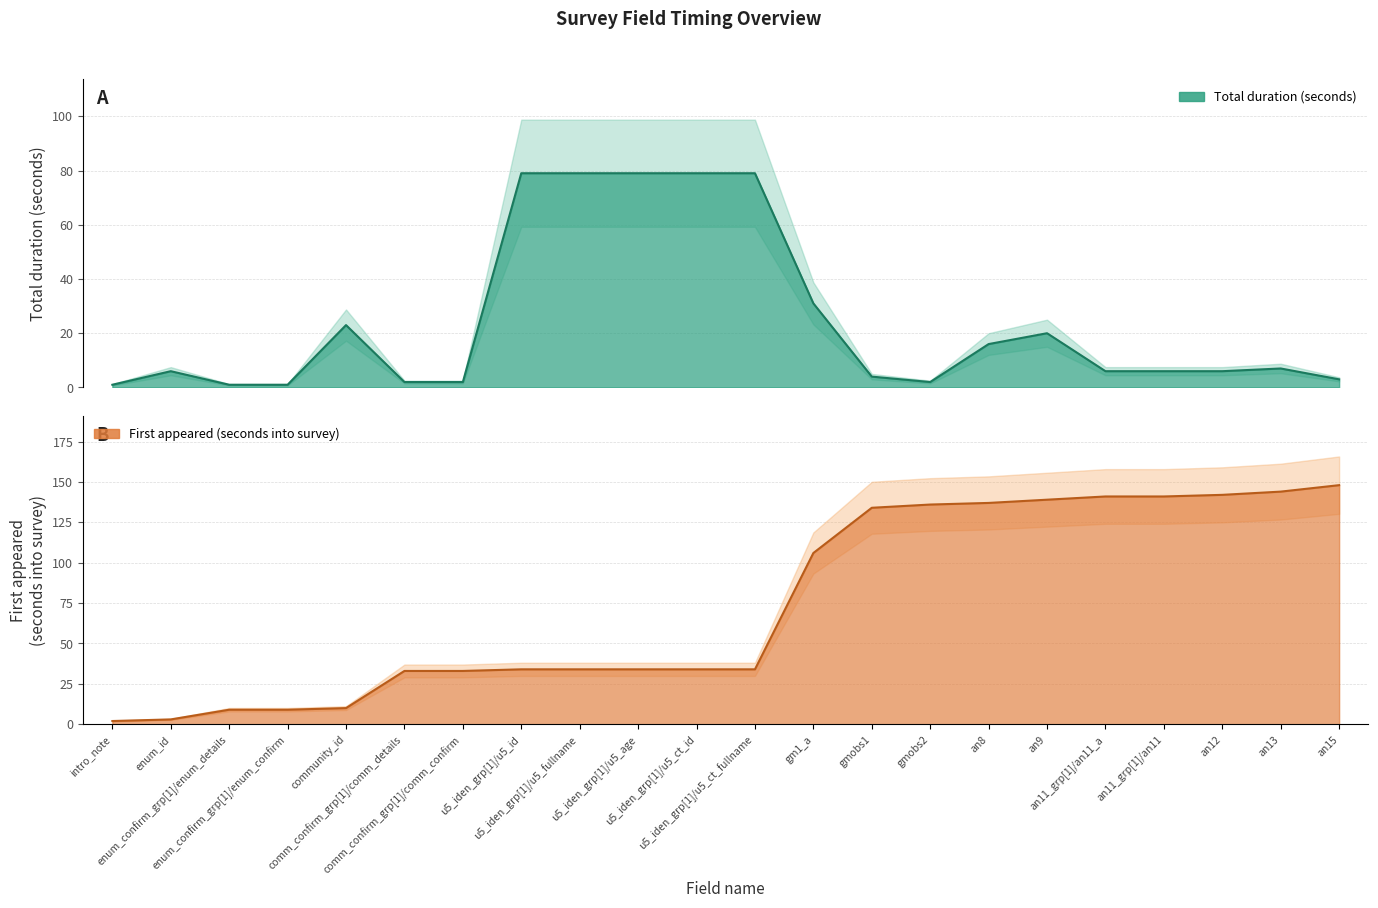

What position from the right is community_id?

18